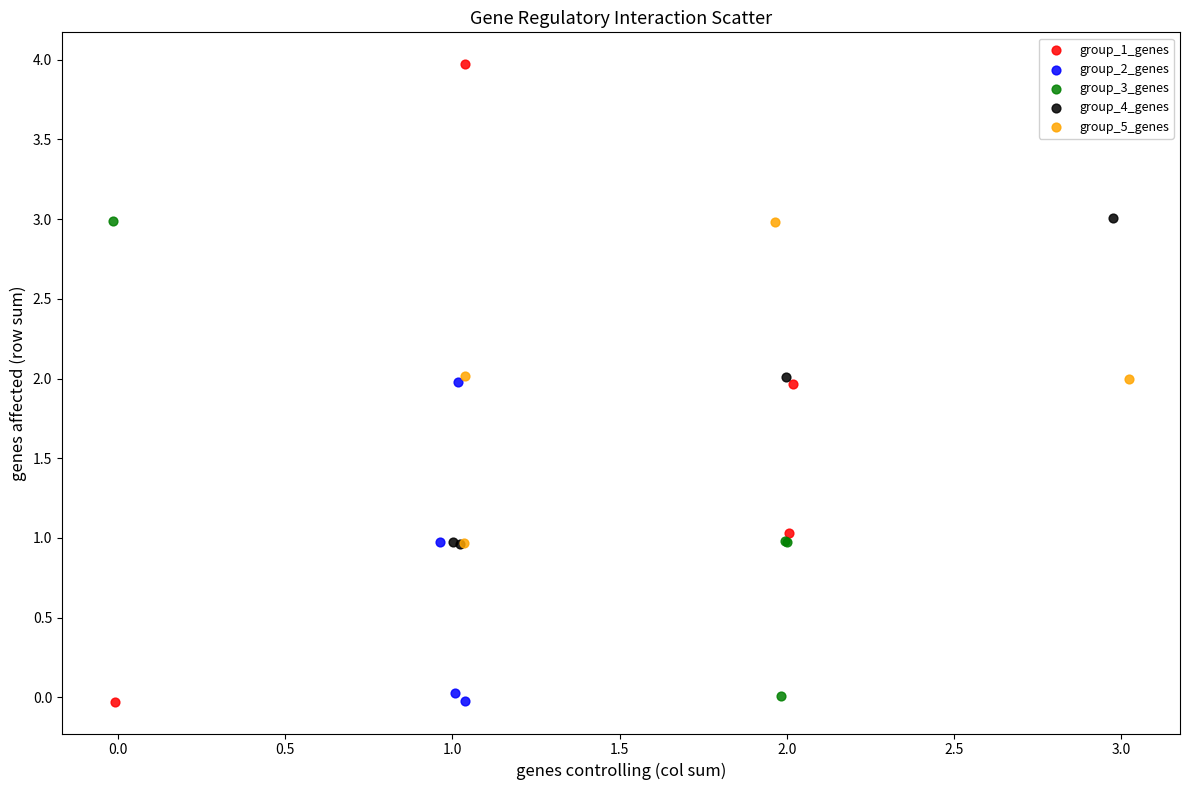

What are all the series names shown in the legend?

group_1_genes, group_2_genes, group_3_genes, group_4_genes, group_5_genes